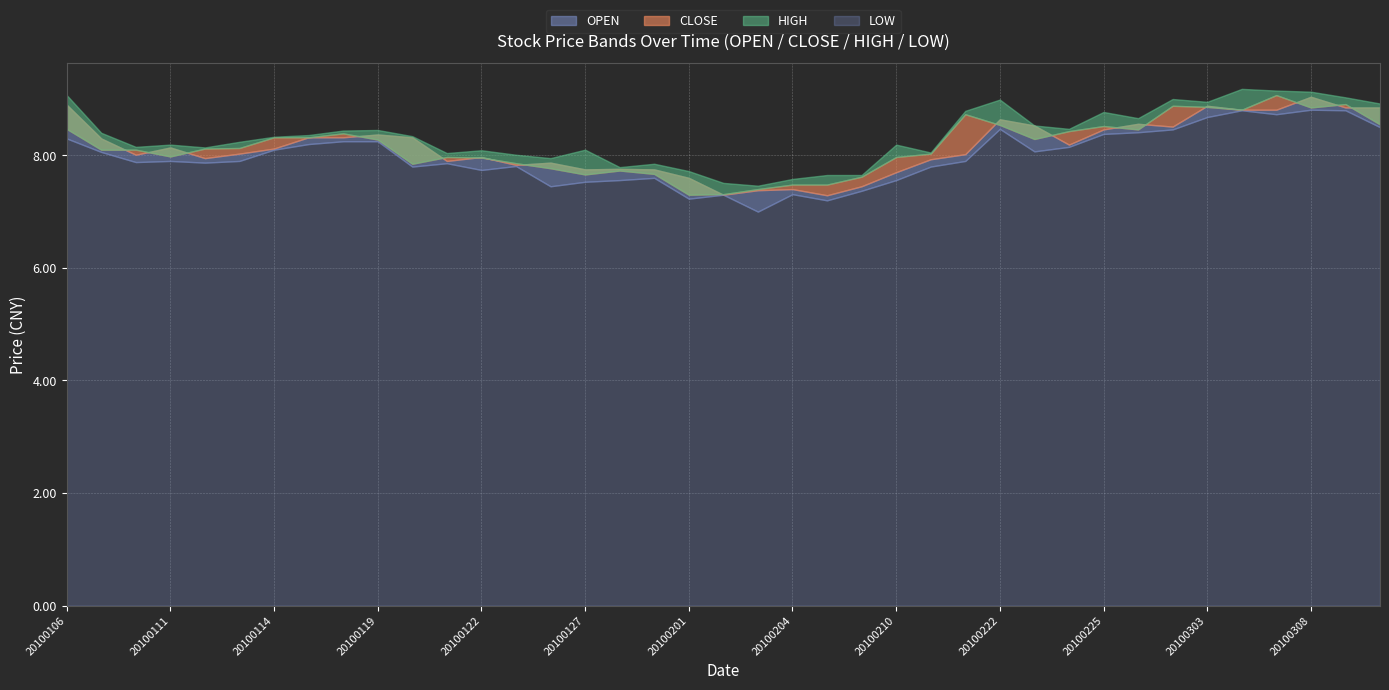

At which category is the sum across all series the highest?

20100308